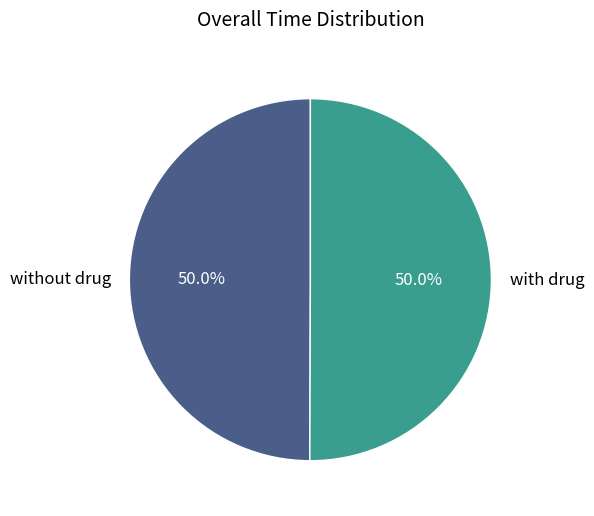

Combined, do with drug and without drug account for over 50%?

Yes